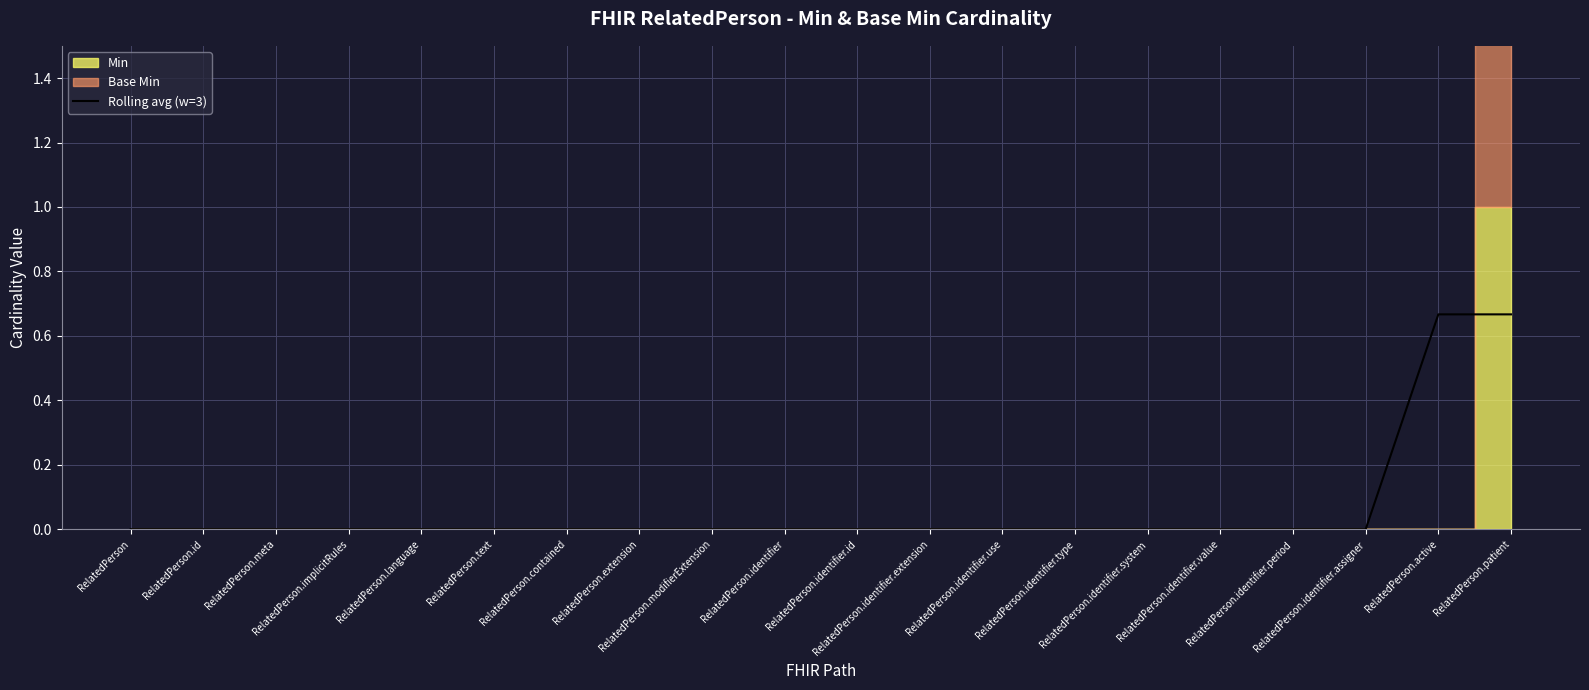

What is the value of the 19th point from the left?

0.7